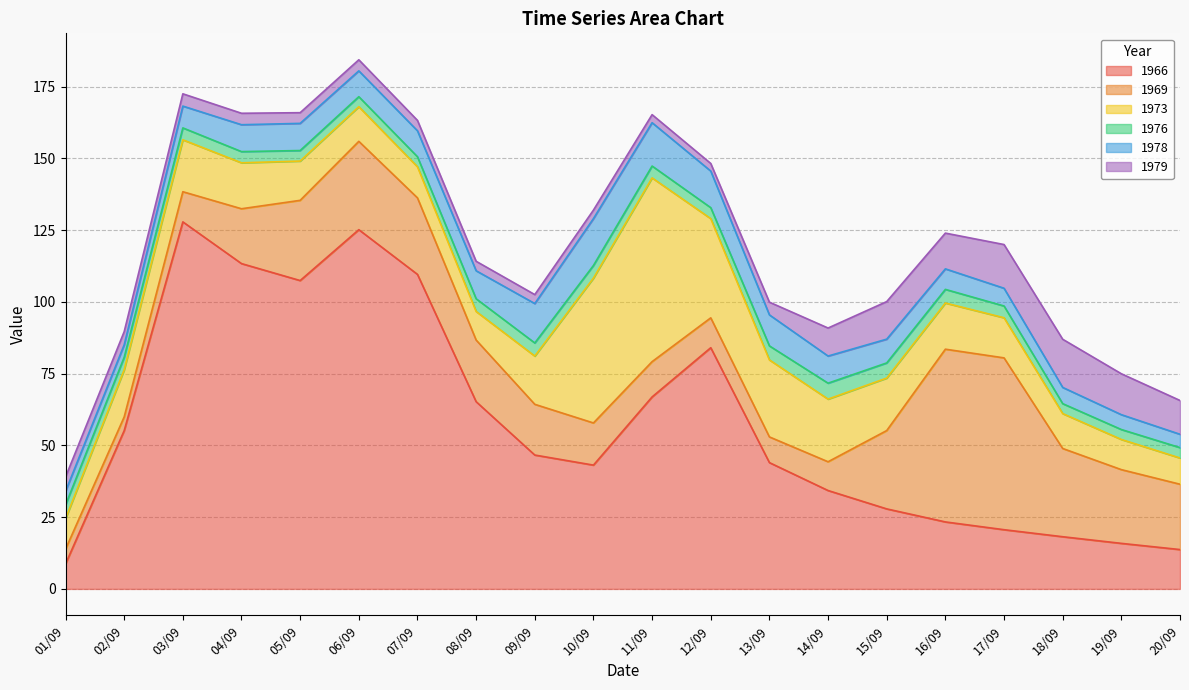

What is the label of the 5th point from the right?

16/09